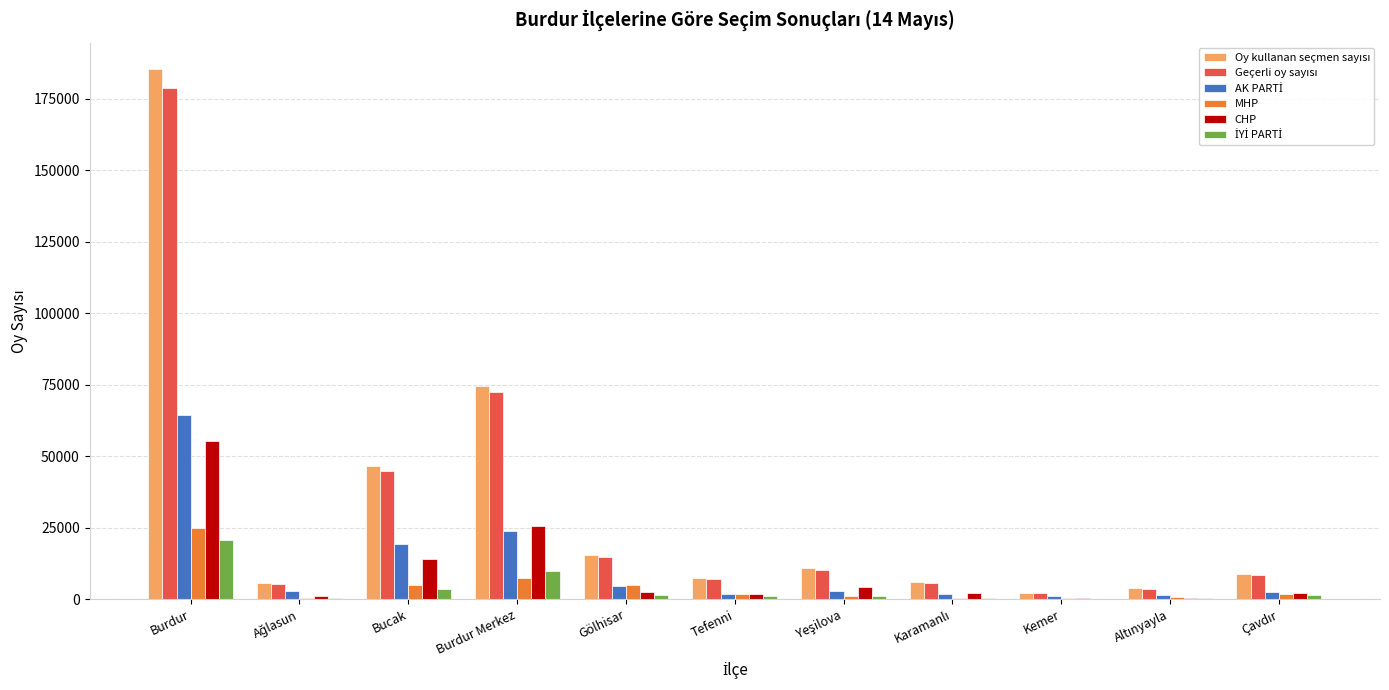

The CHP series shows 55496 at Burdur. True or false?

True